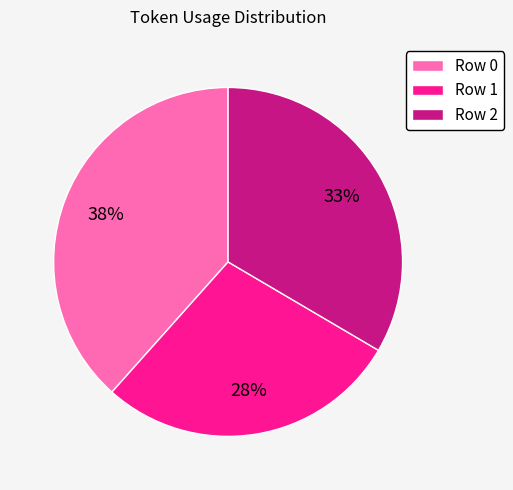

To the nearest percent, what is the difference between the largest and smallest slice percentages?

10%